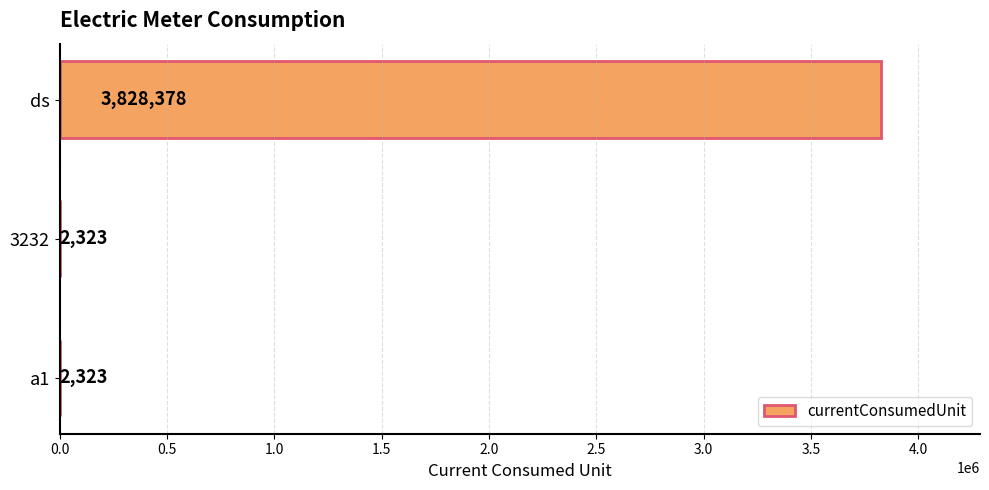

What is the change in value from a1 to ds?

+3826055